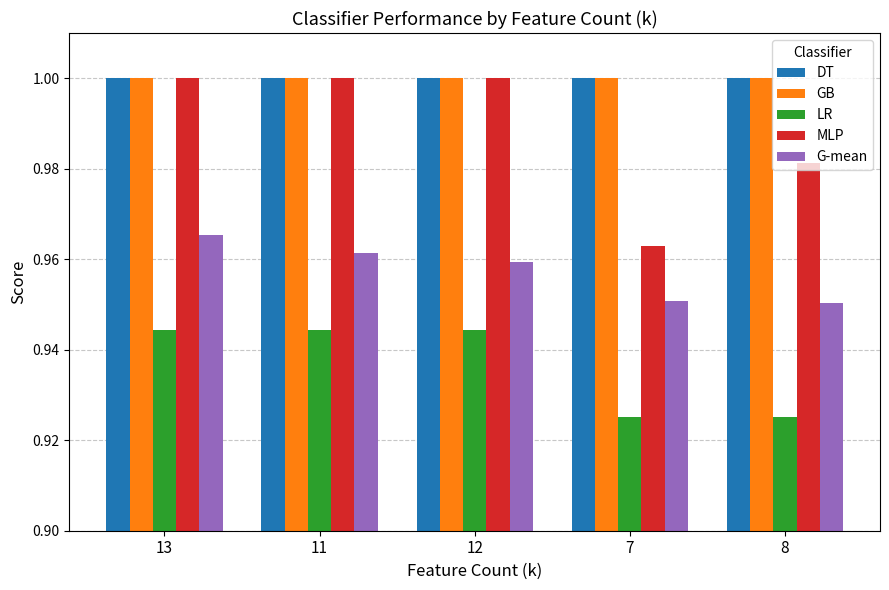

What position from the right is 13?

5